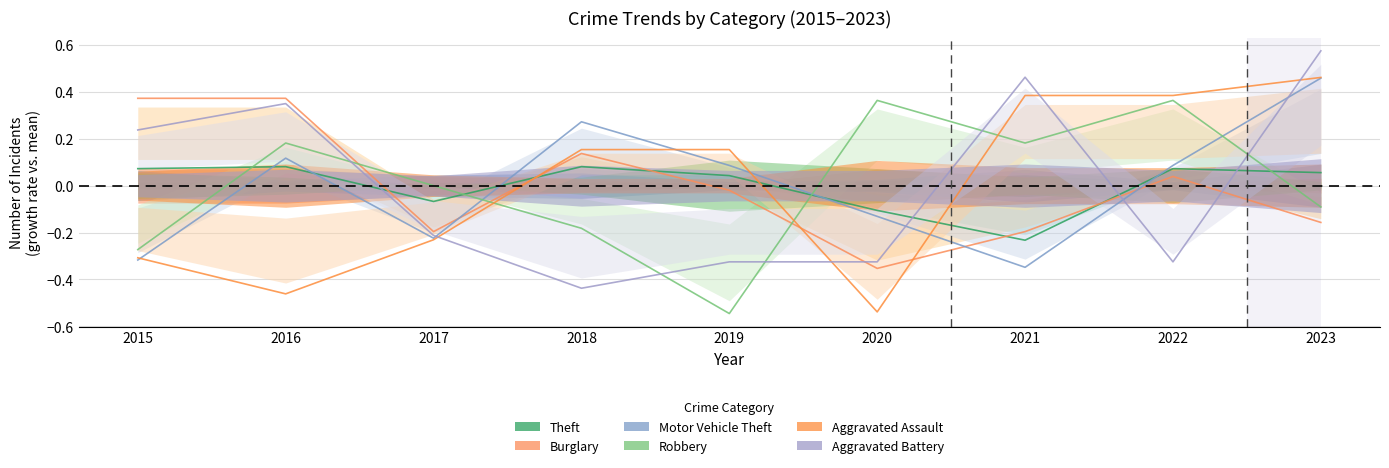

How many intersections are there between Robbery and Aggravated Assault?

3